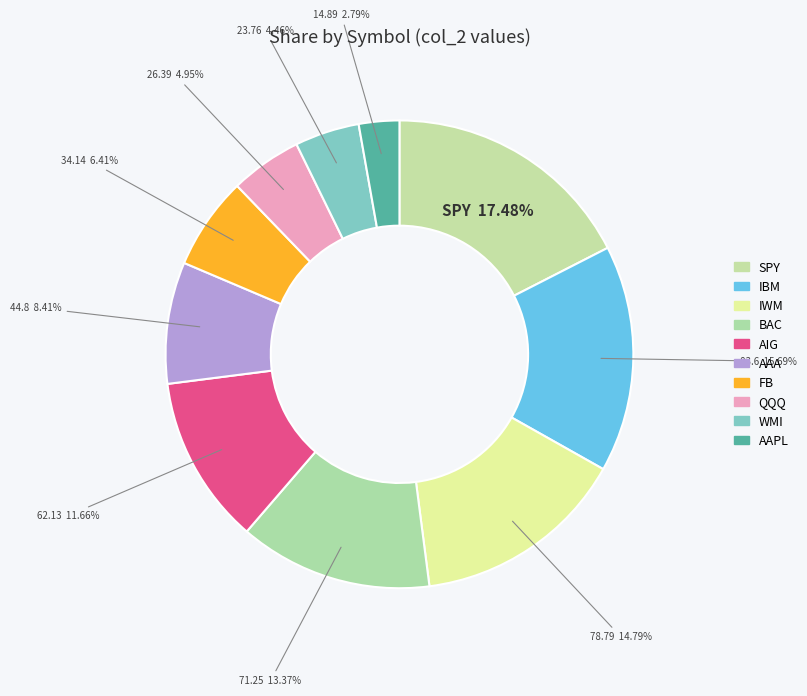

To the nearest percent, what is the difference between the largest and smallest slice percentages?

15%